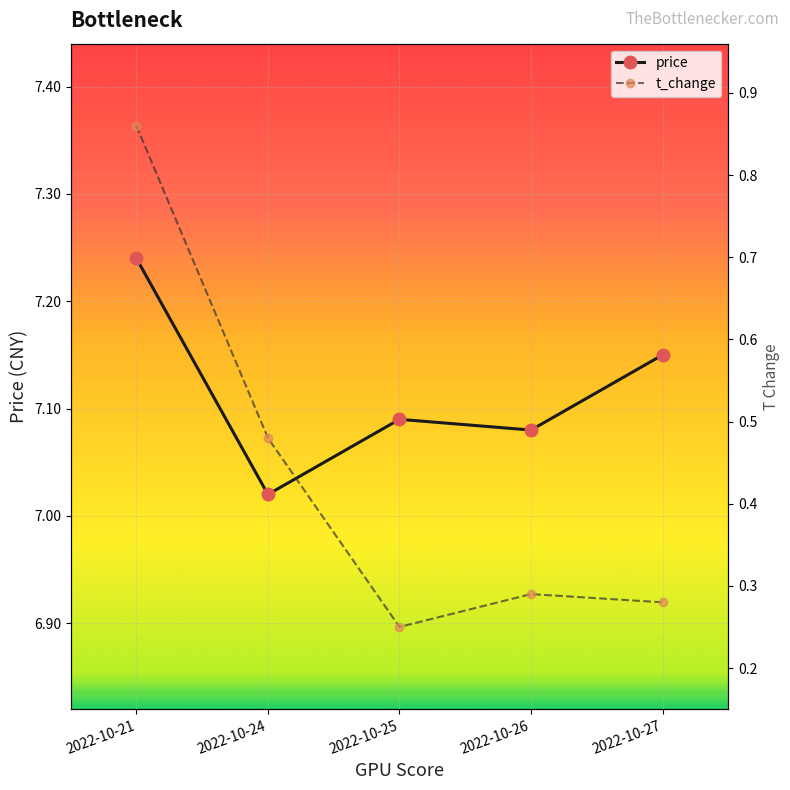

Between 2022-10-21 and 2022-10-26, which series saw the biggest shift?

t_change